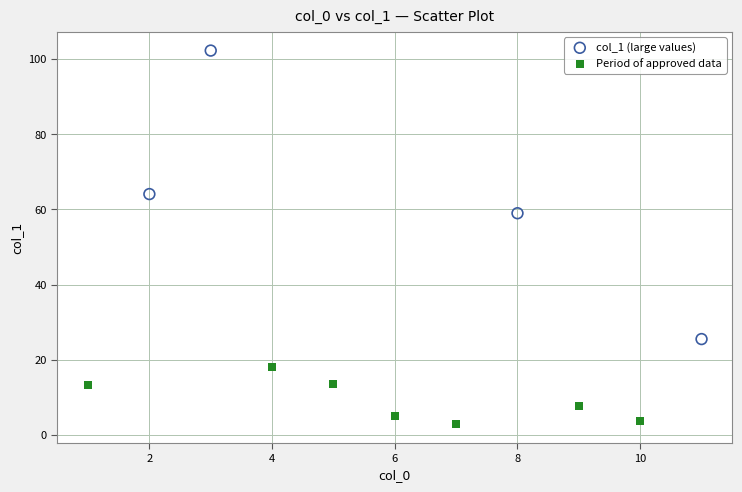

Which series reaches the maximum Y coordinate?

col_1 (large values)